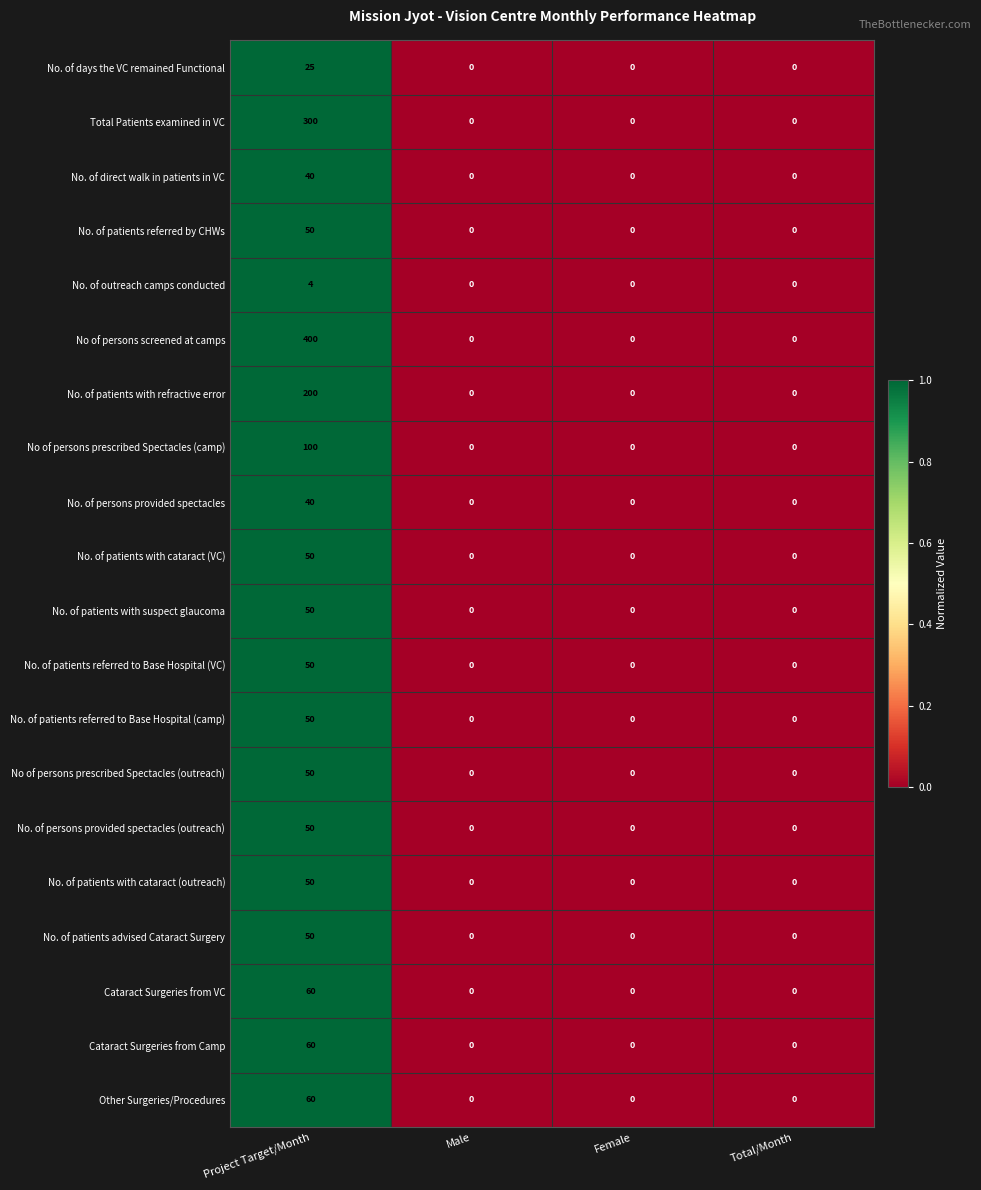

What is the maximum value shown in the chart?

400